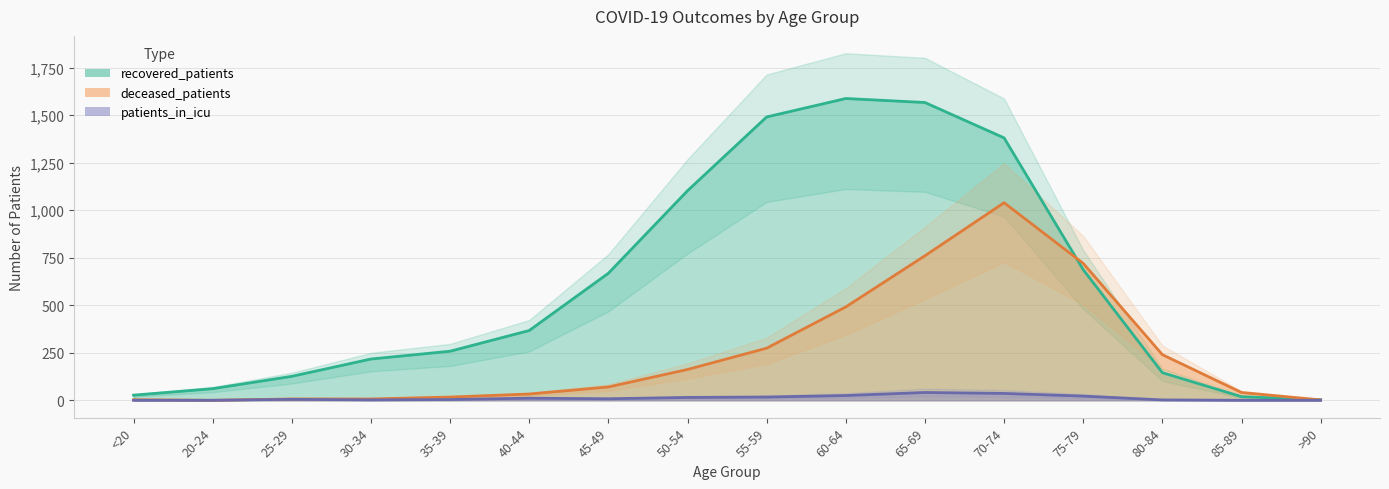

Does the chart display data point markers on the line(s)?

No